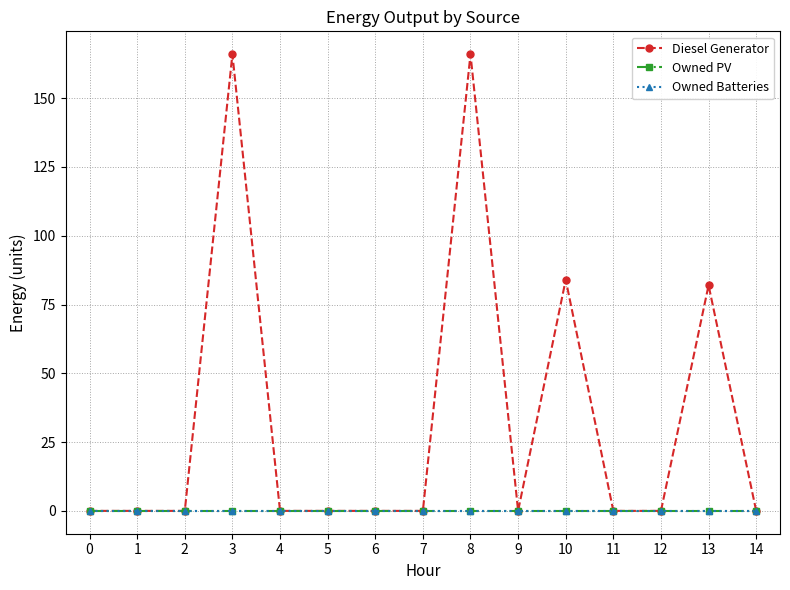

What is the total value across all series at 3?

166.0